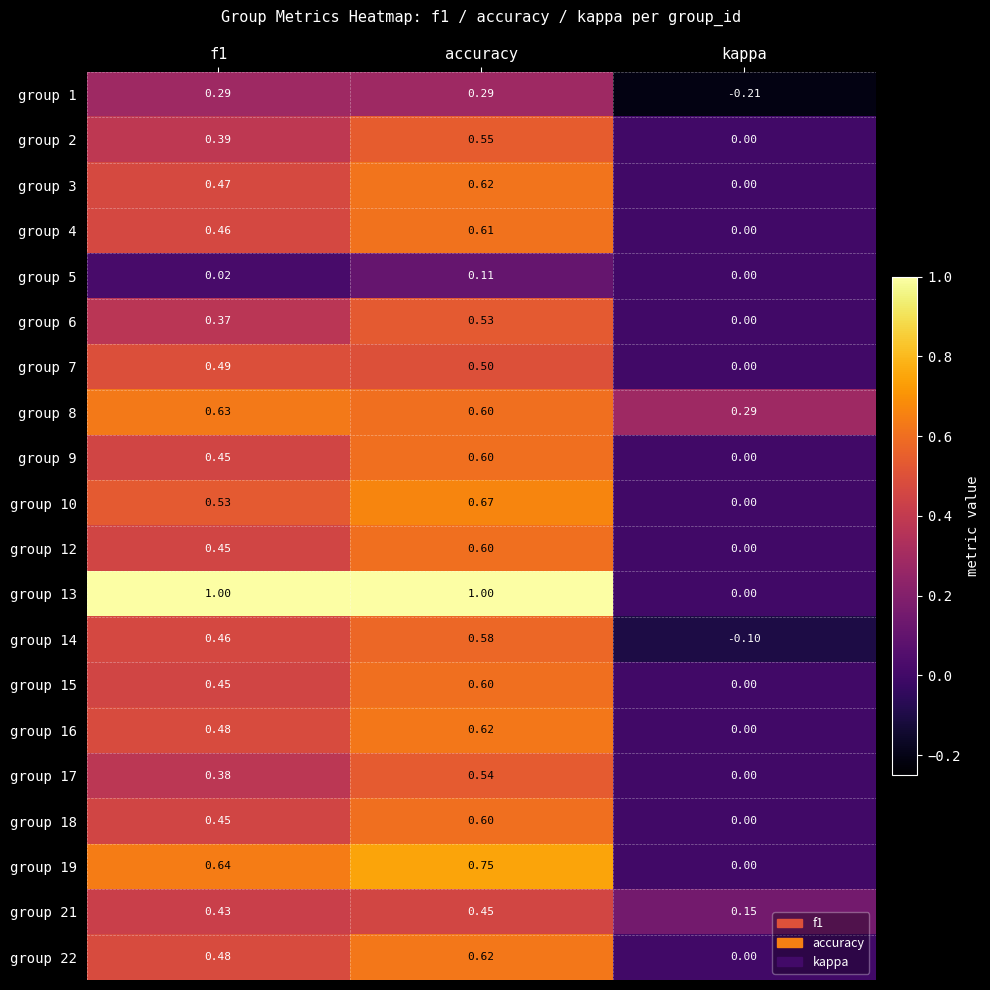

What is the total value across all series at accuracy?

11.4